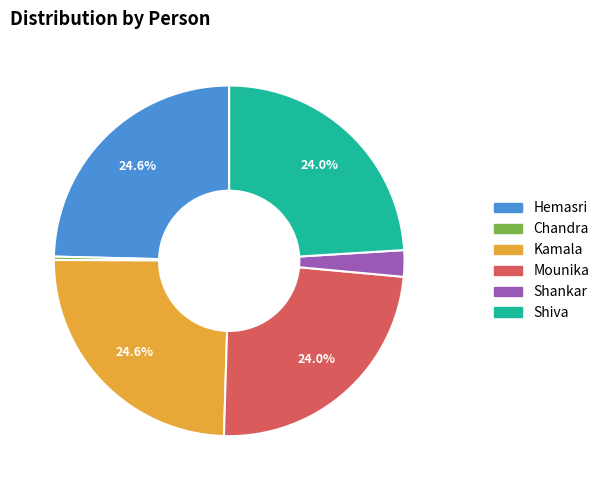

To the nearest percent, what is the difference between the largest and smallest slice percentages?

24%